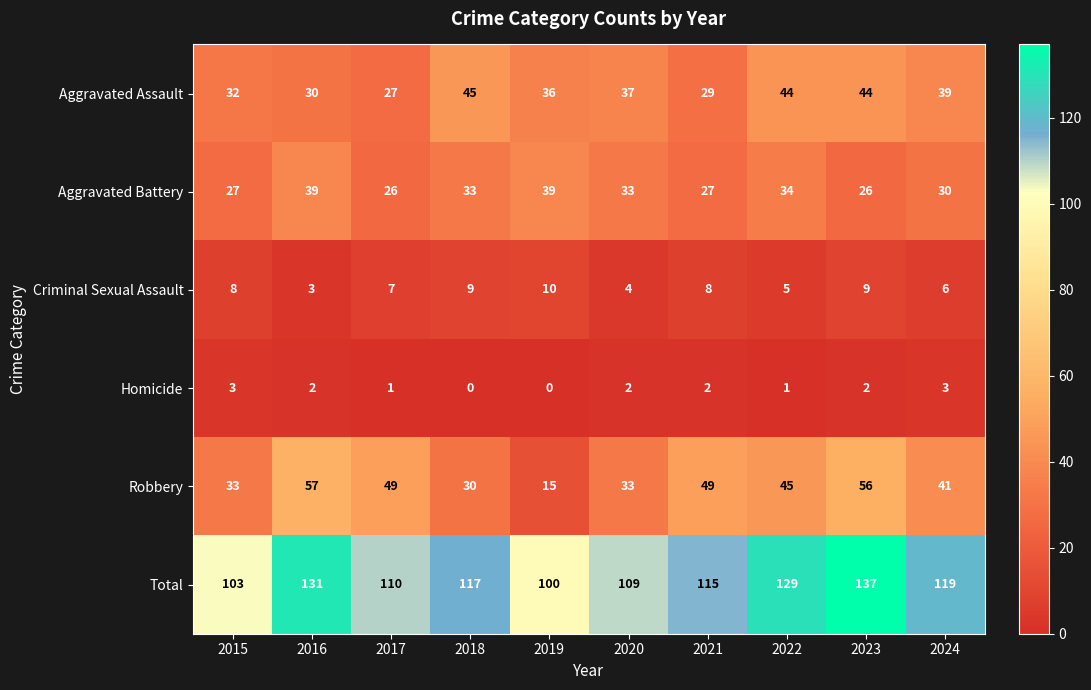

How many data points does each series have?

10